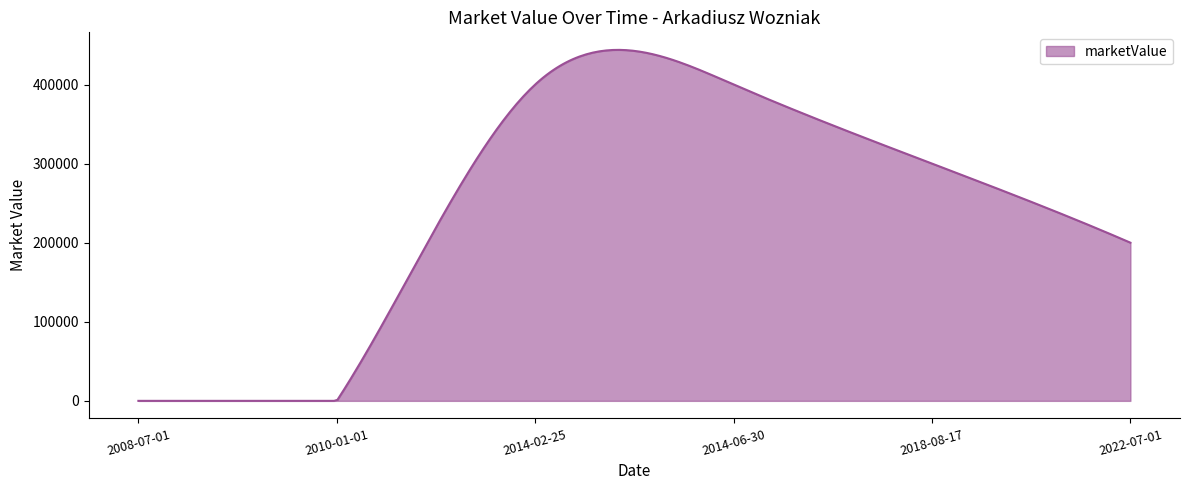

Does the chart have visible grid lines?

No